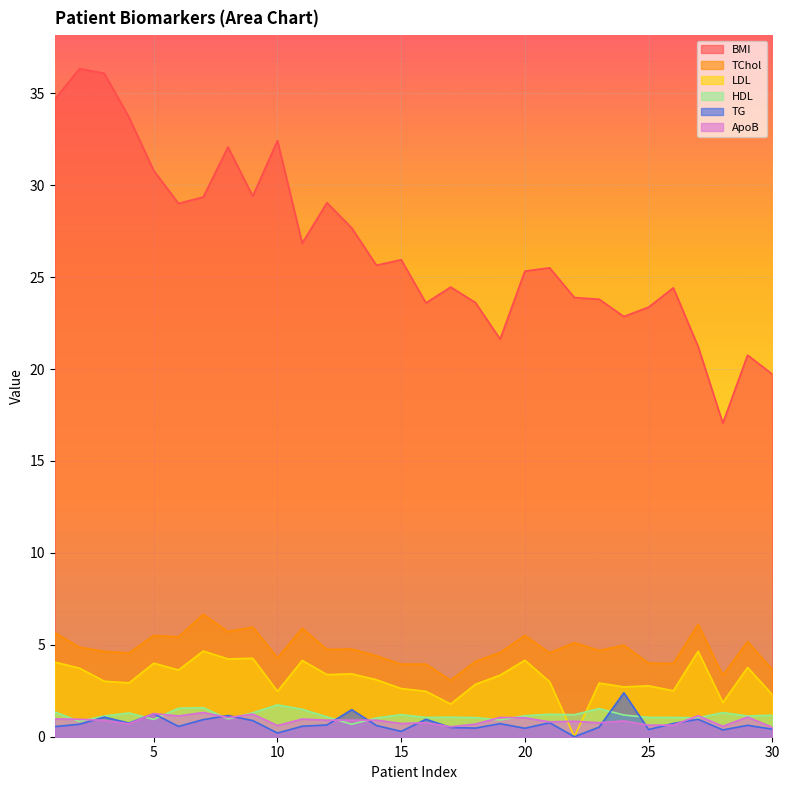

Reading right to left, list all the values displayed in this chart.

BMI: 30=19.7	29=20.8	28=17.1	27=21.2	26=24.4	25=23.4	24=22.9	23=23.8	22=23.9	21=25.5	20=25.3	19=21.6	18=23.6	17=24.5	16=23.6	15=25.9	14=25.6	13=27.7	12=29.1	11=26.9	10=32.4	9=29.4	8=32.1	7=29.4	6=29.0	5=30.8	4=33.7	3=36.1	2=36.4	1=34.7
TChol: 30=3.6	29=5.2	28=3.3	27=6.1	26=4.0	25=4.0	24=5.0	23=4.7	22=5.1	21=4.6	20=5.5	19=4.6	18=4.1	17=3.1	16=4.0	15=4.0	14=4.4	13=4.8	12=4.8	11=5.9	10=4.3	9=6.0	8=5.7	7=6.7	6=5.4	5=5.5	4=4.6	3=4.6	2=4.9	1=5.7
LDL: 30=2.3	29=3.8	28=1.9	27=4.7	26=2.5	25=2.8	24=2.7	23=2.9	22=0.0	21=3.0	20=4.2	19=3.4	18=2.9	17=1.8	16=2.5	15=2.6	14=3.1	13=3.4	12=3.4	11=4.2	10=2.5	9=4.3	8=4.2	7=4.7	6=3.6	5=4.0	4=2.9	3=3.0	2=3.7	1=4.1
HDL: 30=1.2	29=1.1	28=1.3	27=1.0	26=1.1	25=1.1	24=1.2	23=1.5	22=1.2	21=1.2	20=1.1	19=0.9	18=1.0	17=1.1	16=1.1	15=1.2	14=1.0	13=0.7	12=1.1	11=1.5	10=1.7	9=1.3	8=1.0	7=1.6	6=1.6	5=0.9	4=1.3	3=1.1	2=0.8	1=1.4
TG: 30=0.4	29=0.6	28=0.4	27=0.9	26=0.7	25=0.4	24=2.4	23=0.5	22=0.0	21=0.8	20=0.5	19=0.7	18=0.5	17=0.5	16=0.9	15=0.3	14=0.6	13=1.5	12=0.6	11=0.6	10=0.2	9=0.9	8=1.1	7=0.9	6=0.6	5=1.2	4=0.7	3=1.1	2=0.7	1=0.6
ApoB: 30=0.5	29=1.1	28=0.6	27=1.1	26=0.6	25=0.6	24=0.9	23=0.8	22=0.8	21=0.8	20=1.0	19=1.1	18=0.7	17=0.5	16=0.8	15=0.7	14=0.9	13=0.9	12=0.9	11=1.0	10=0.6	9=1.2	8=1.0	7=1.3	6=1.1	5=1.3	4=0.7	3=0.9	2=0.9	1=1.0